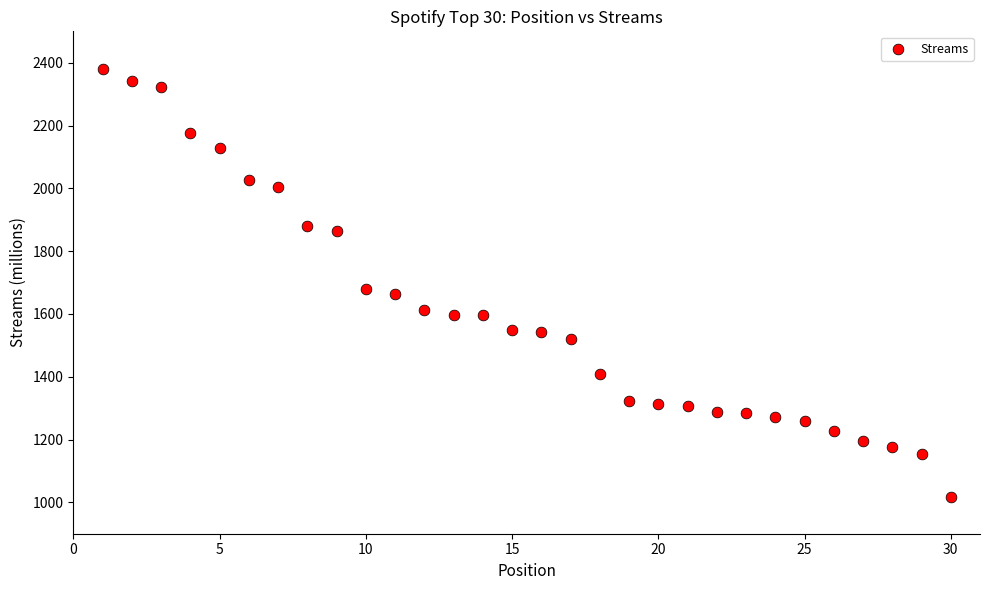

What is the range of X values (max minus min)?

29